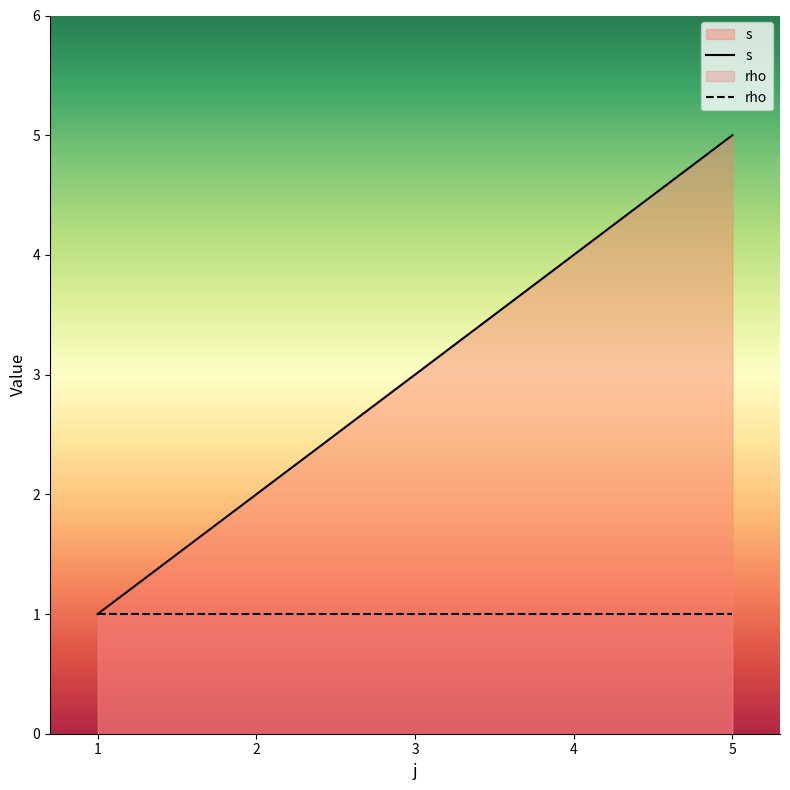

Approximately how many times larger is the value at 2 compared to 5?

0.4